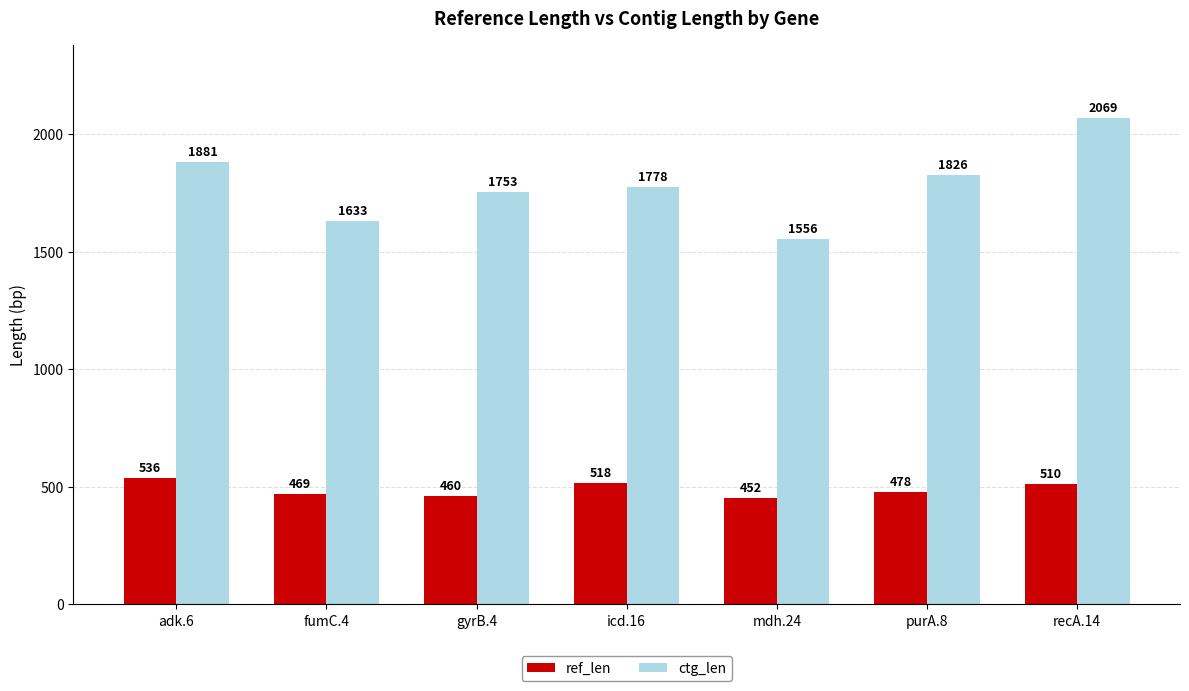

What is the sum of all ref_len values?

3423